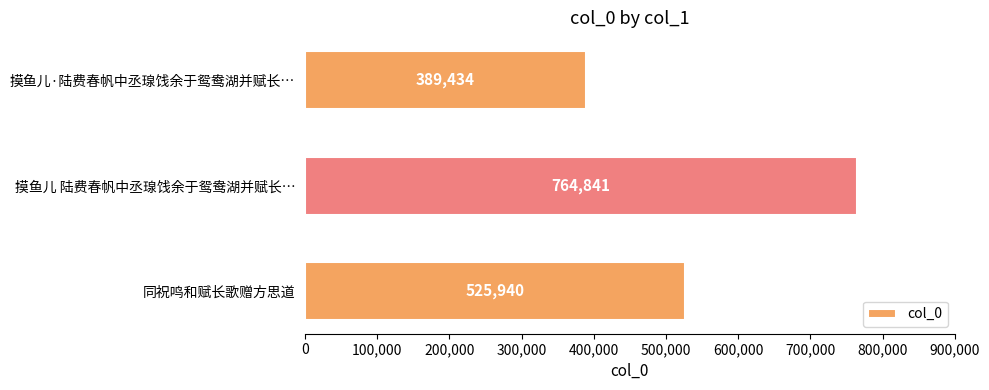

How many categories are shown in the chart?

3